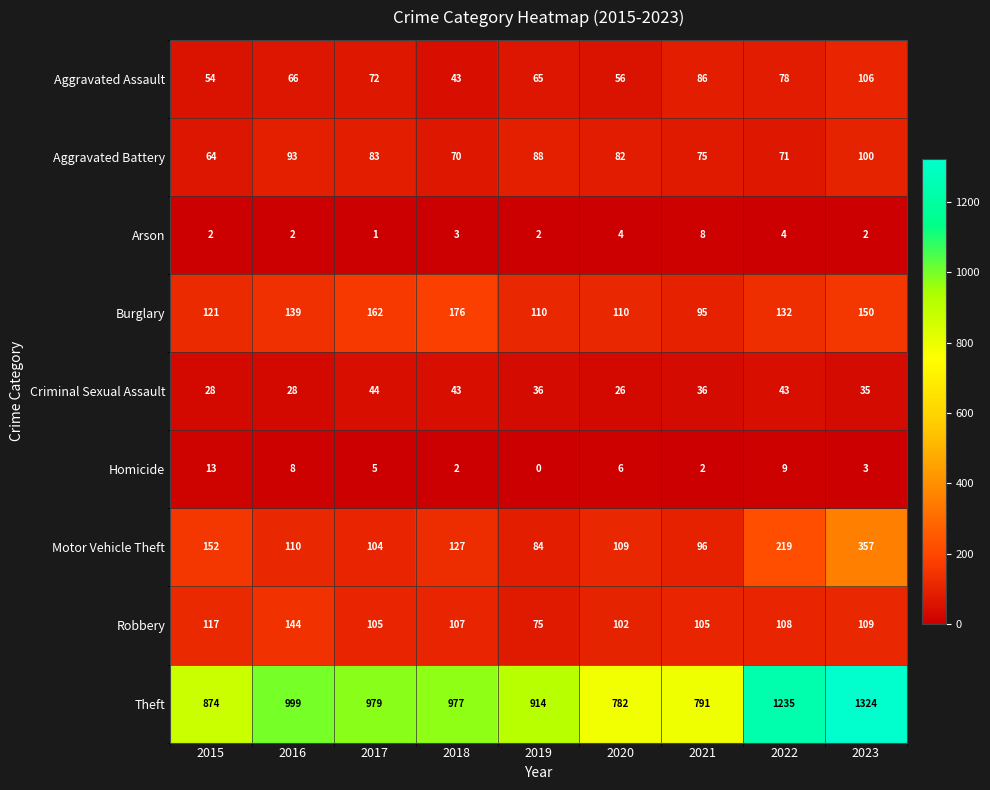

At which category is the sum across all series the highest?

2023